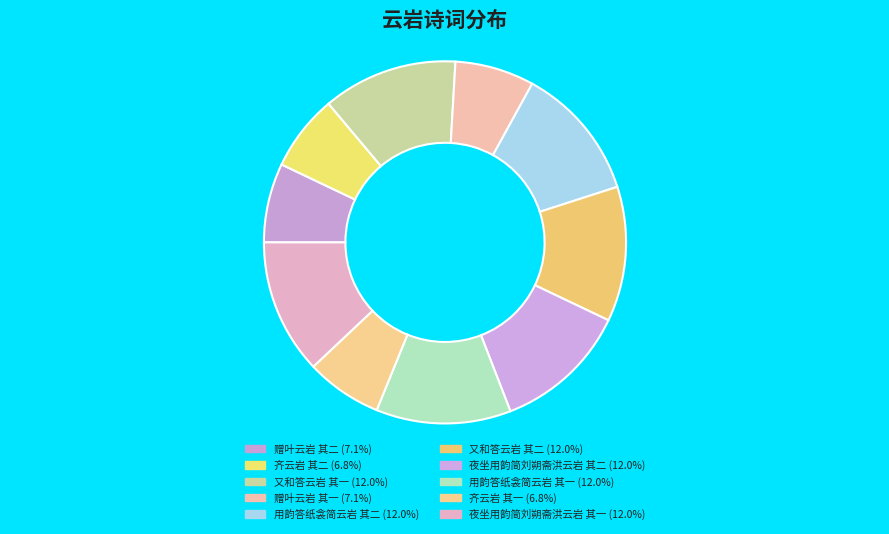

How many slices are in this pie chart?

10